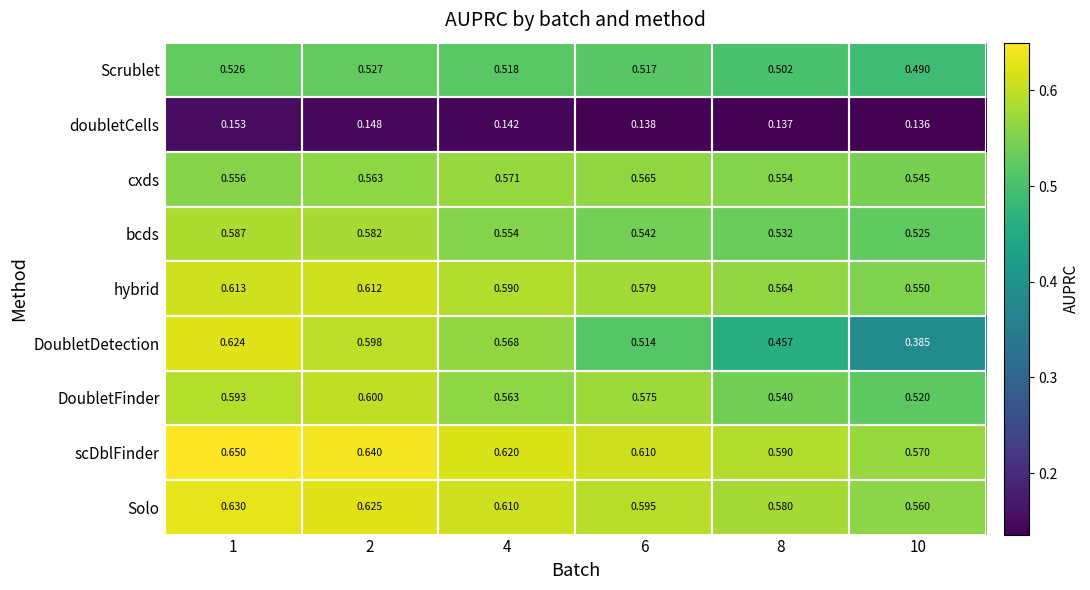

Rank the series by their maximum value, from highest to lowest.

scDblFinder, Solo, DoubletDetection, hybrid, DoubletFinder, bcds, cxds, Scrublet, doubletCells